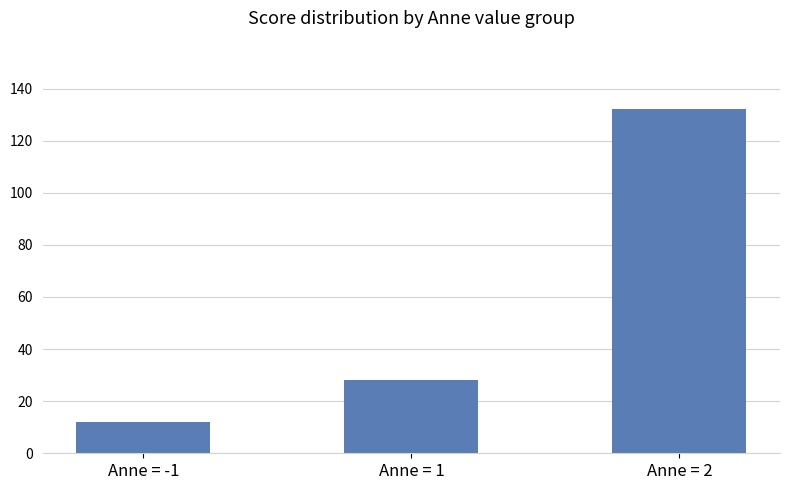

What position from the right is Anne = 1?

2